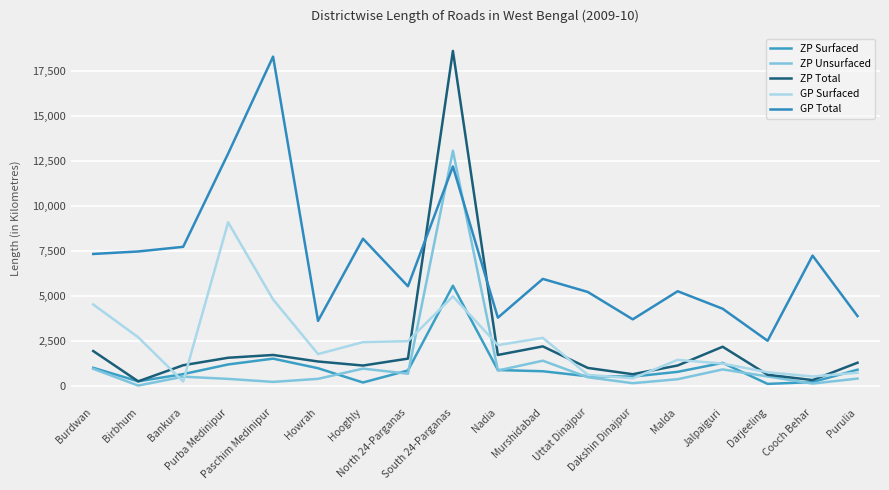

How many lines are shown in the chart?

5